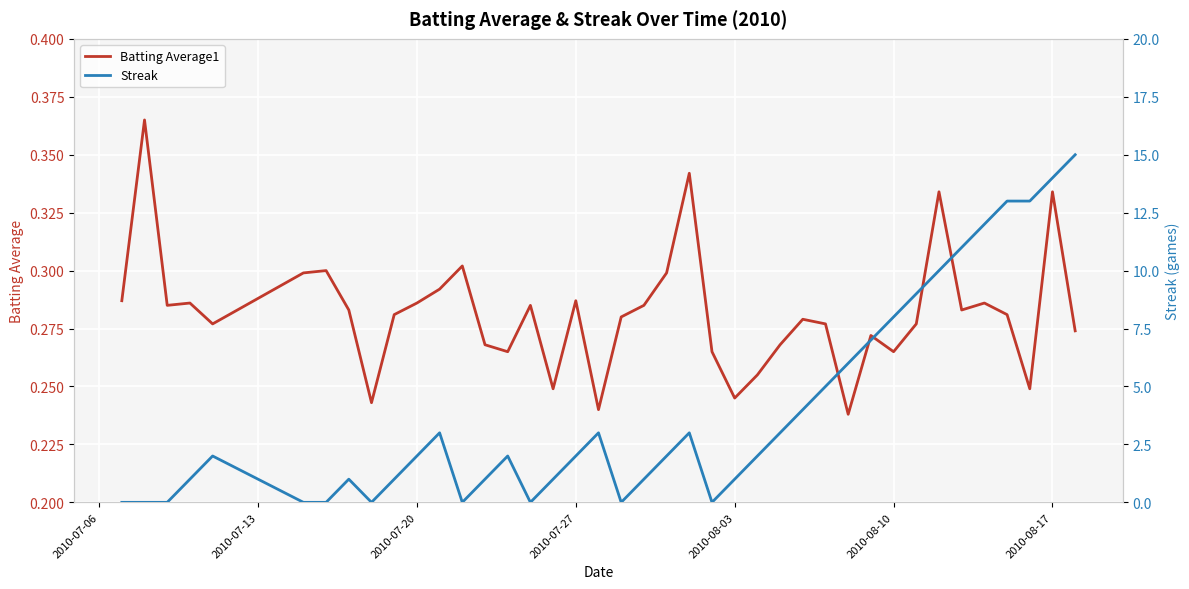

What are all the series names shown in the legend?

Batting Average1, Streak